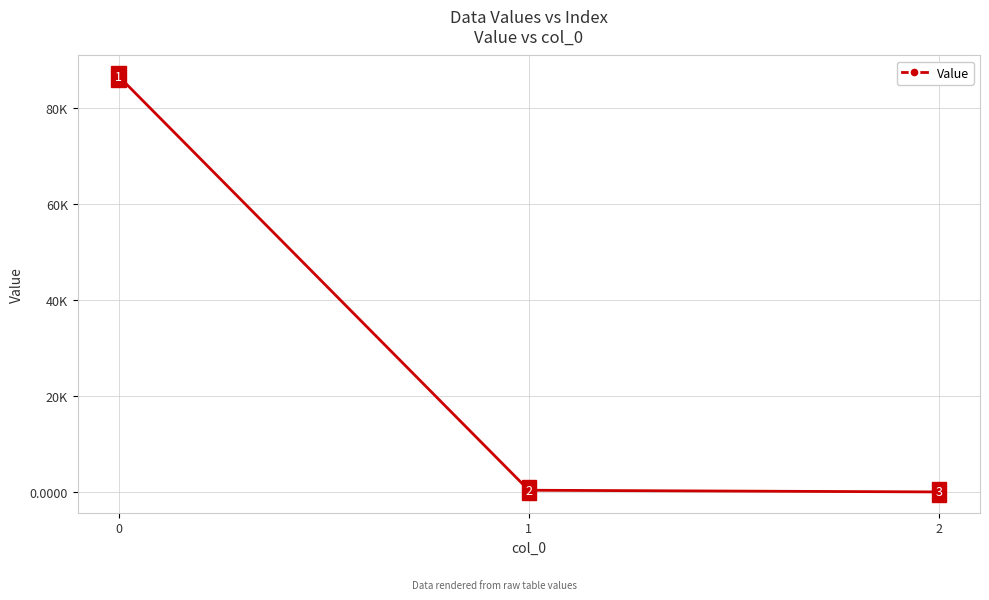

Does the chart have visible grid lines?

Yes